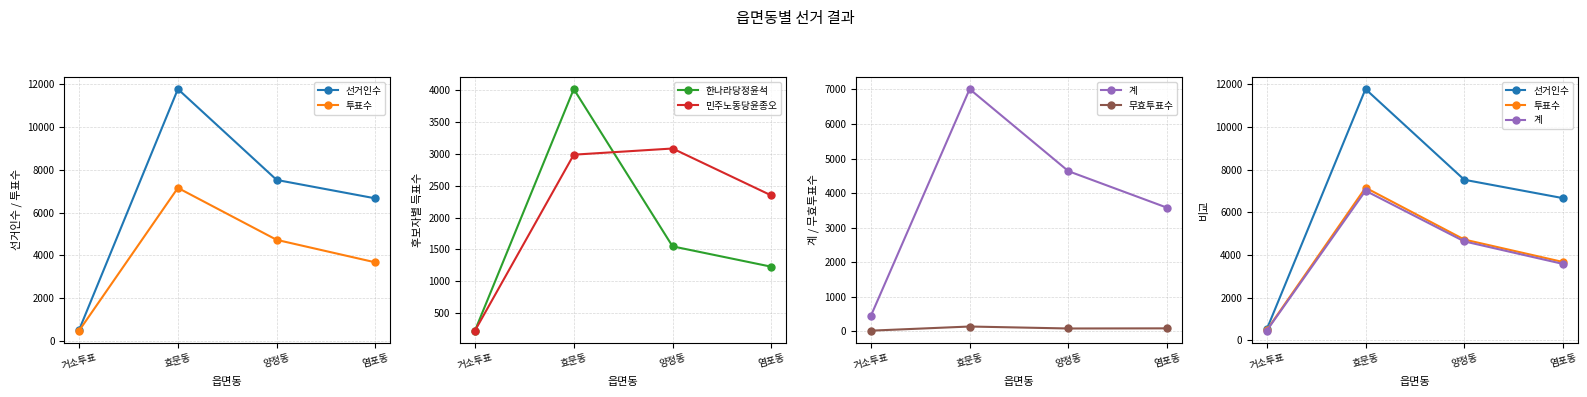

Reading left to right, list all the values displayed in this chart.

선거인수: 508	11779	7526	6663
투표수: 472	7154	4722	3668
한나라당정윤석: 225	4021	1549	1229
민주노동당윤종오: 224	2990	3087	2349
계: 449	7011	4636	3578
무효투표수: 23	143	86	90